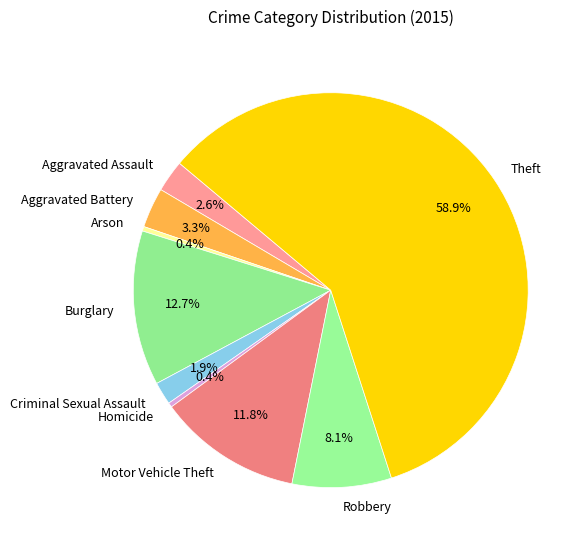

Which slice is the largest?

Theft